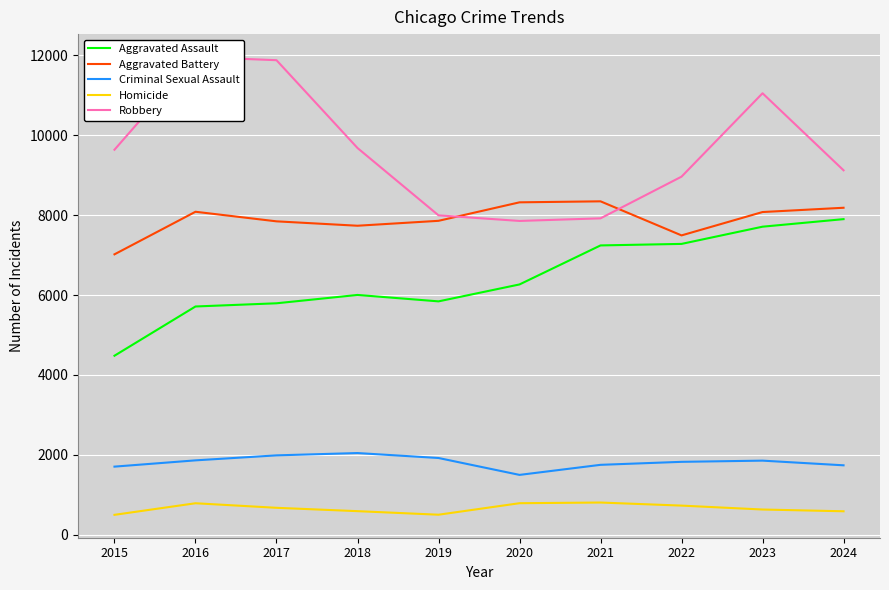

What is the value of the Aggravated Assault point at the 9th from the left?

7711